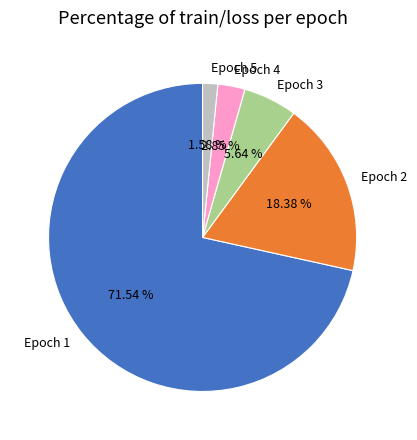

How many slices are in this pie chart?

5